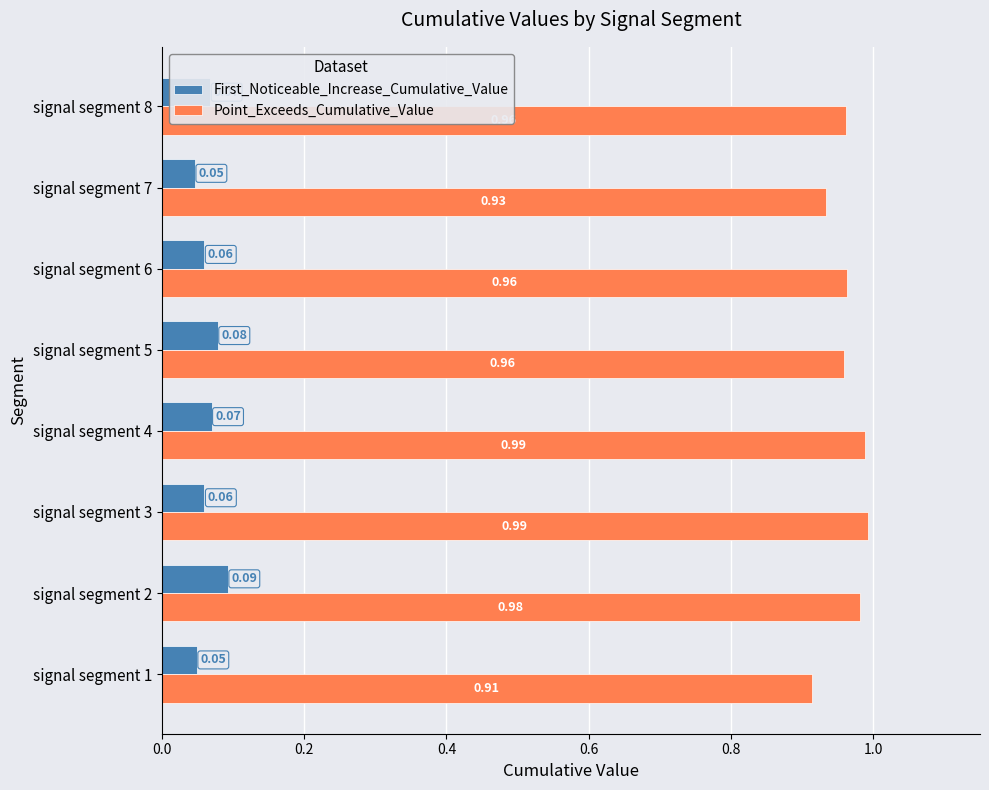

At which category is the sum across all series the highest?

signal segment 2